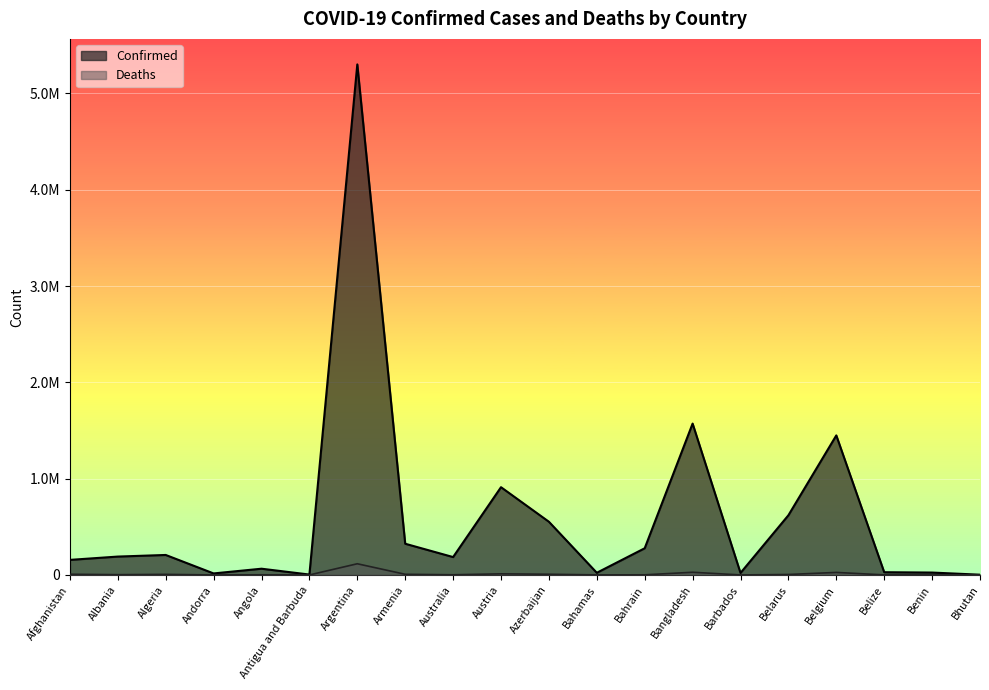

Which series changed the most between Andorra and Belarus?

Confirmed